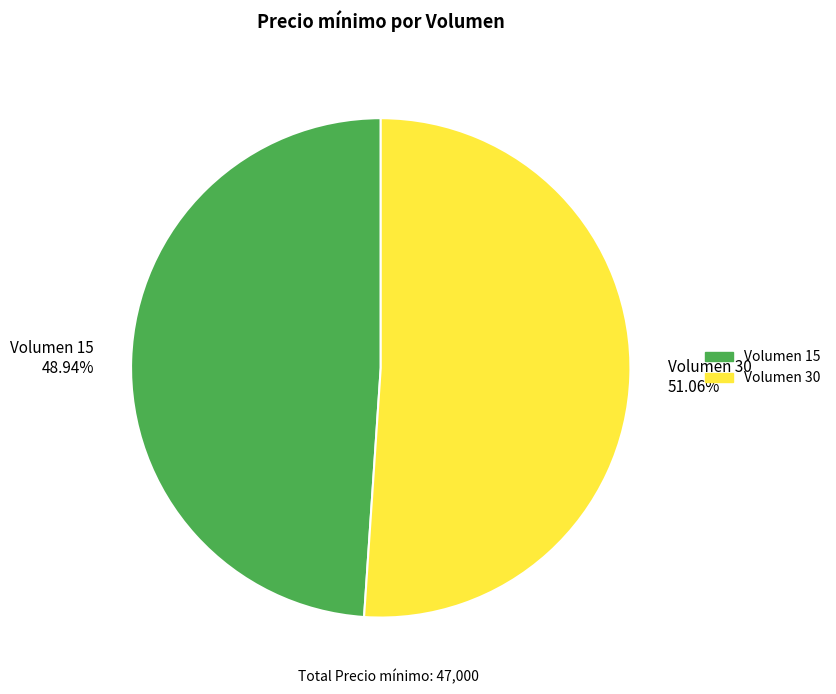

Combined, do Volumen 30 and Volumen 15 account for over 50%?

Yes